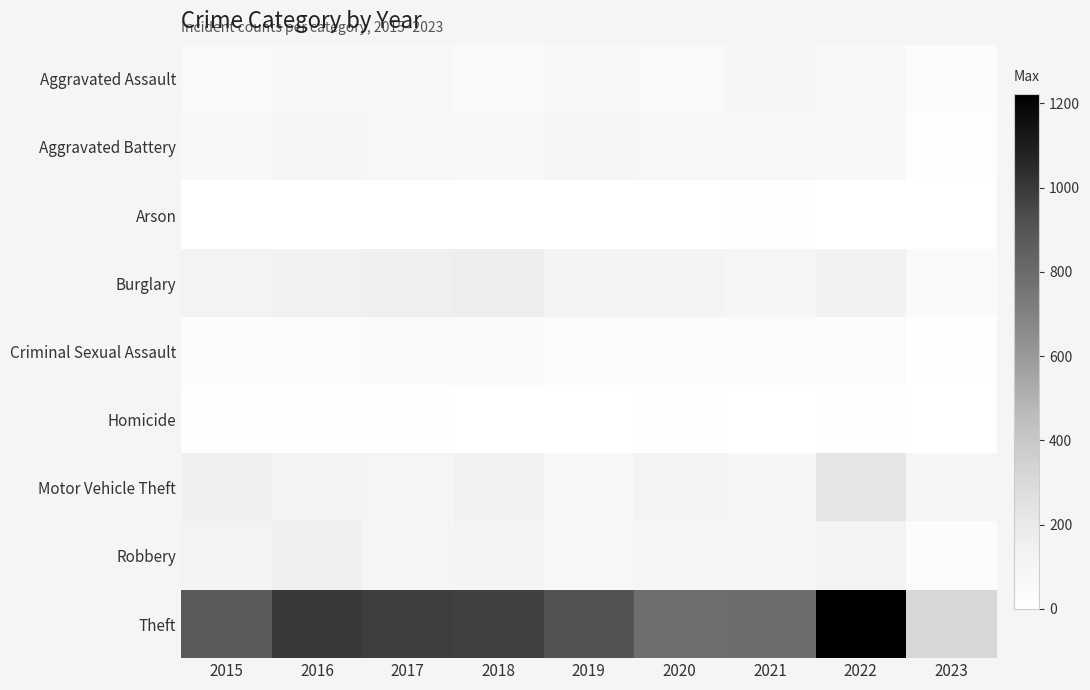

Between 2018 and 2023, which series saw the biggest shift?

Theft